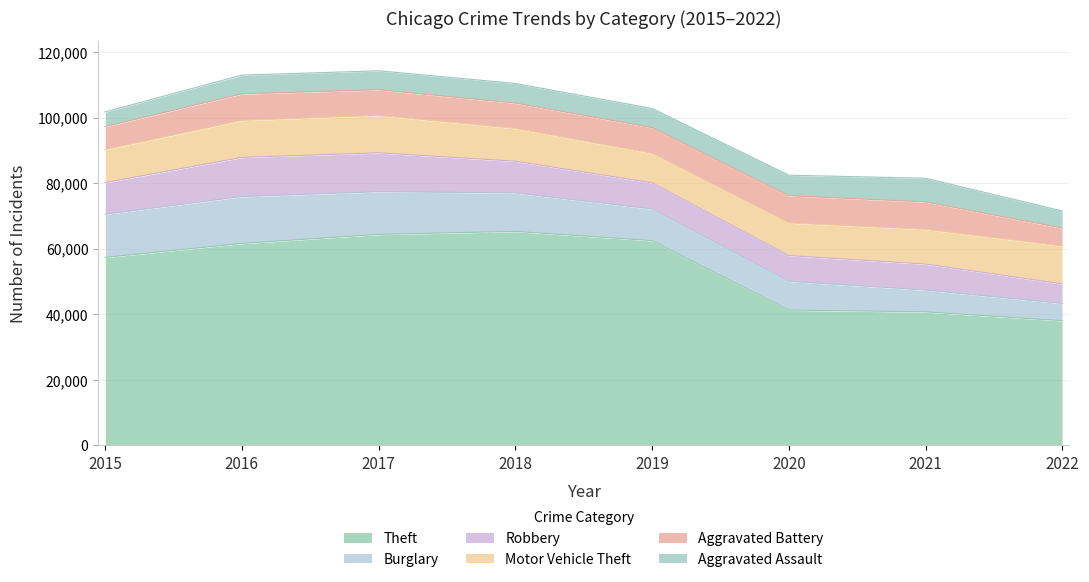

Which series changed the most between 2017 and 2022?

Theft